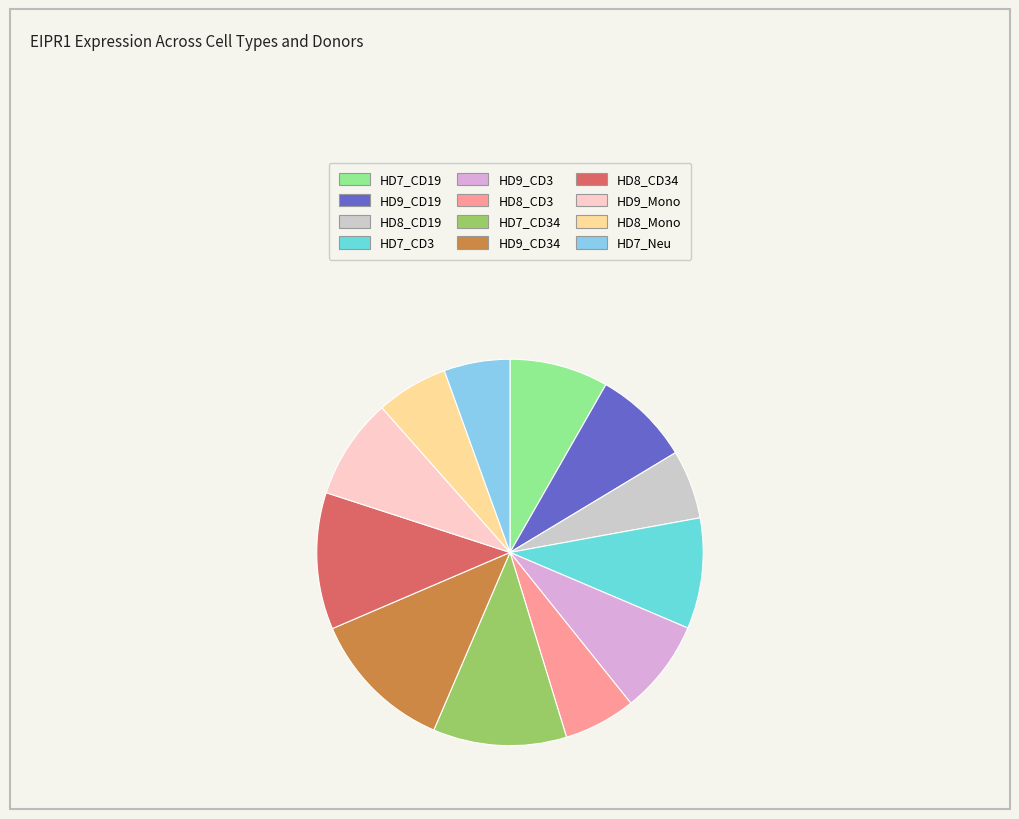

Is the sum of HD8_Mono and HD7_Neu greater than half?

No